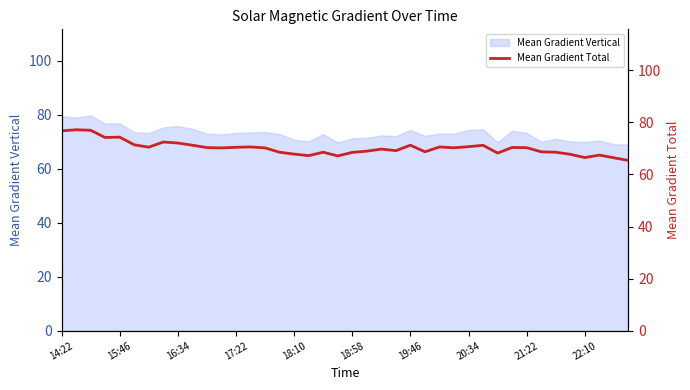

The value at 38 is 43.8. True or false?

False